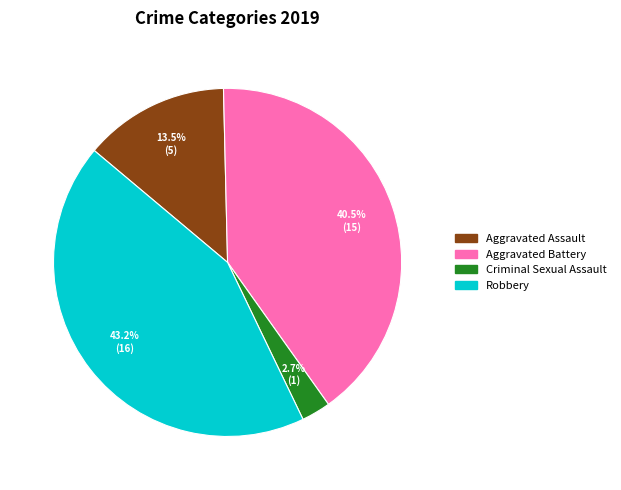

Count the number of slices in the pie.

4